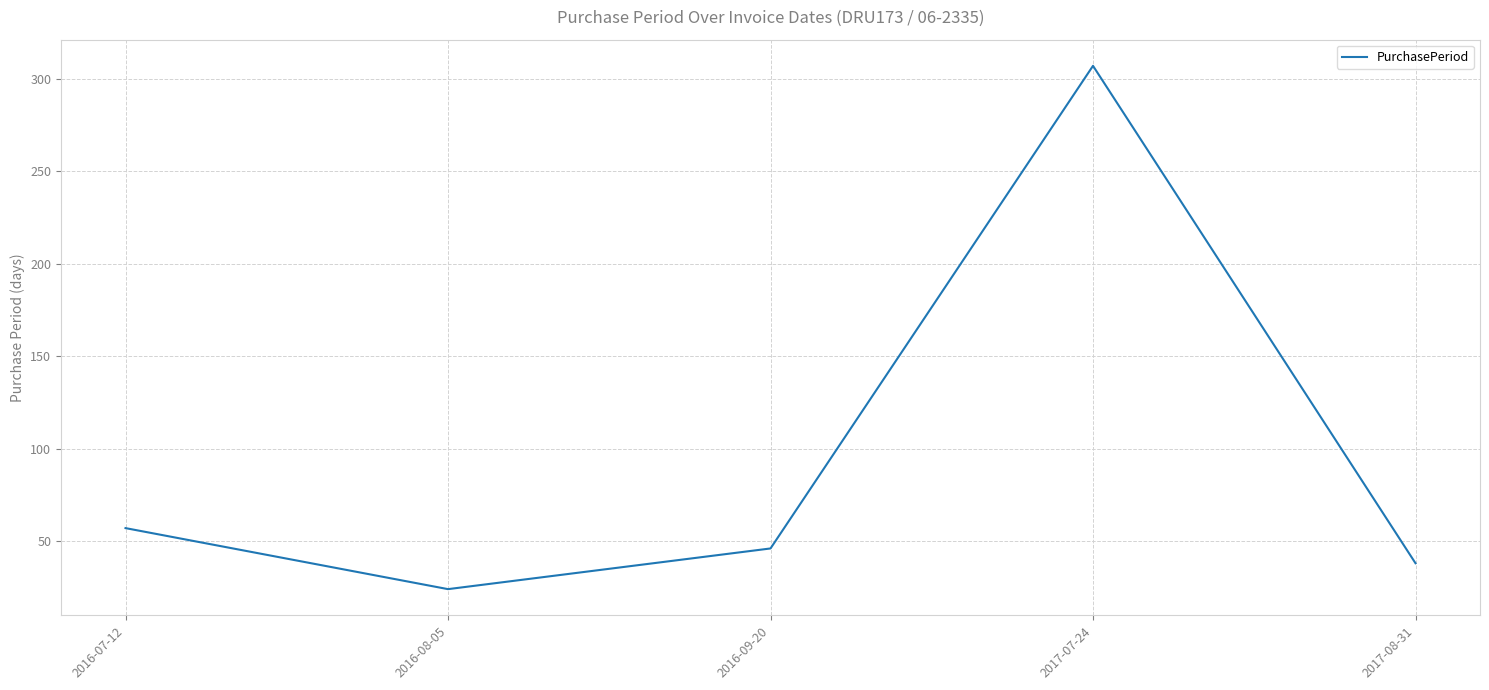

What is the sum of all values?

472